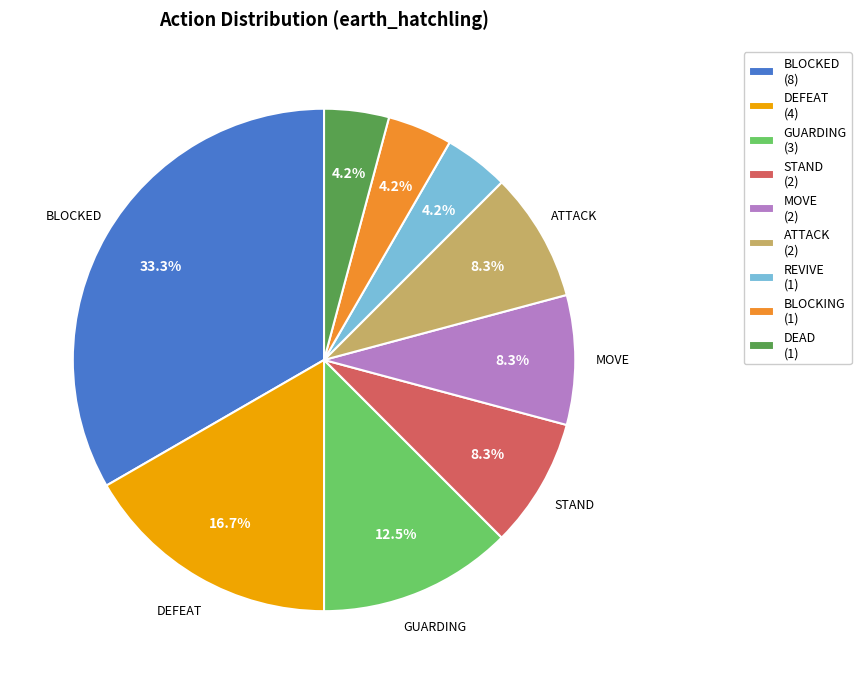

Is there any slice that represents more than half of the pie?

No